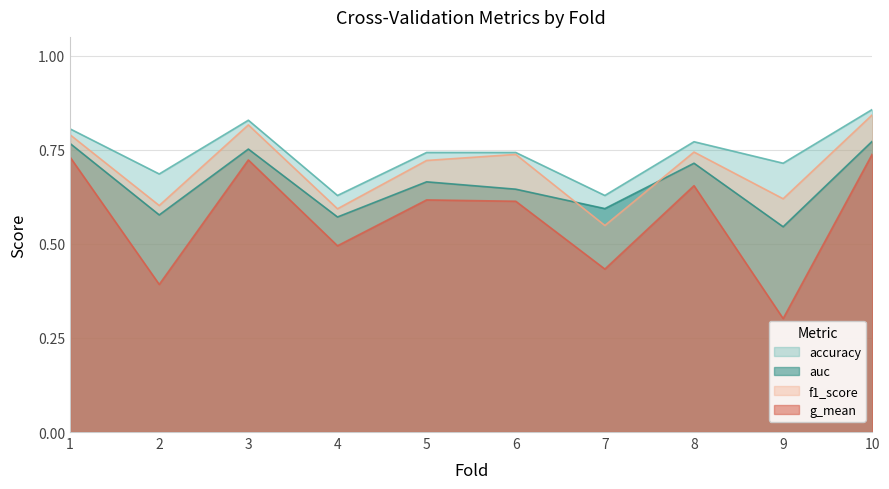

Does the chart have visible grid lines?

Yes